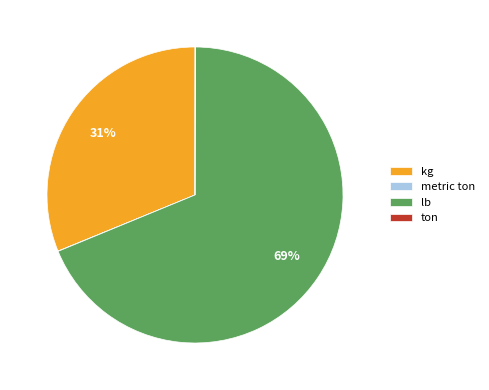

To the nearest percent, what is the difference between the largest and smallest slice percentages?

69%